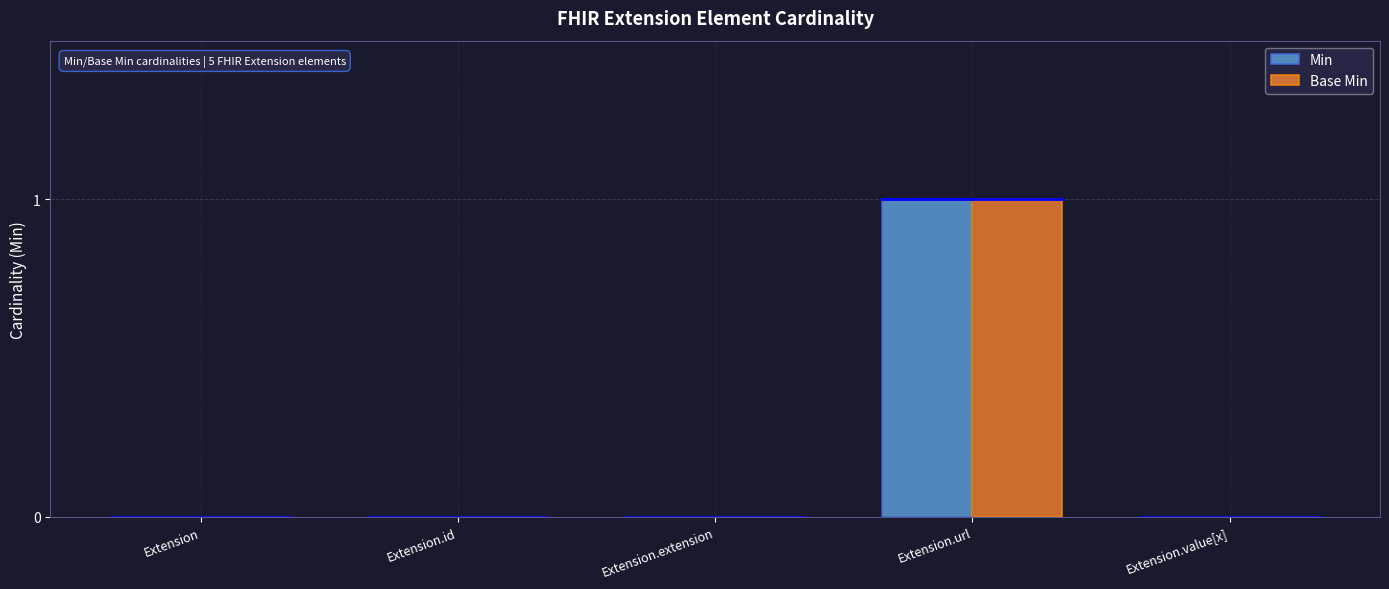

Which category has the highest value in the Min series?

Extension.url